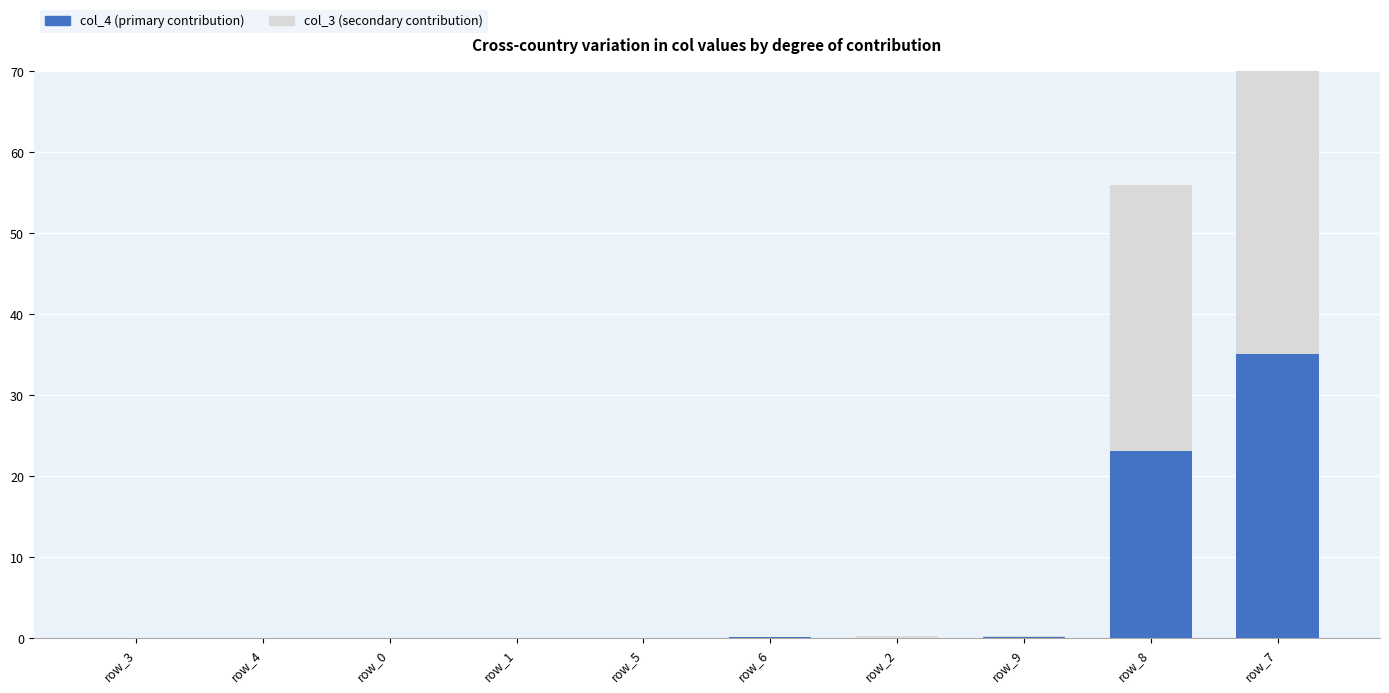

What is the sum of all col_4 (primary contribution) values?

58.8